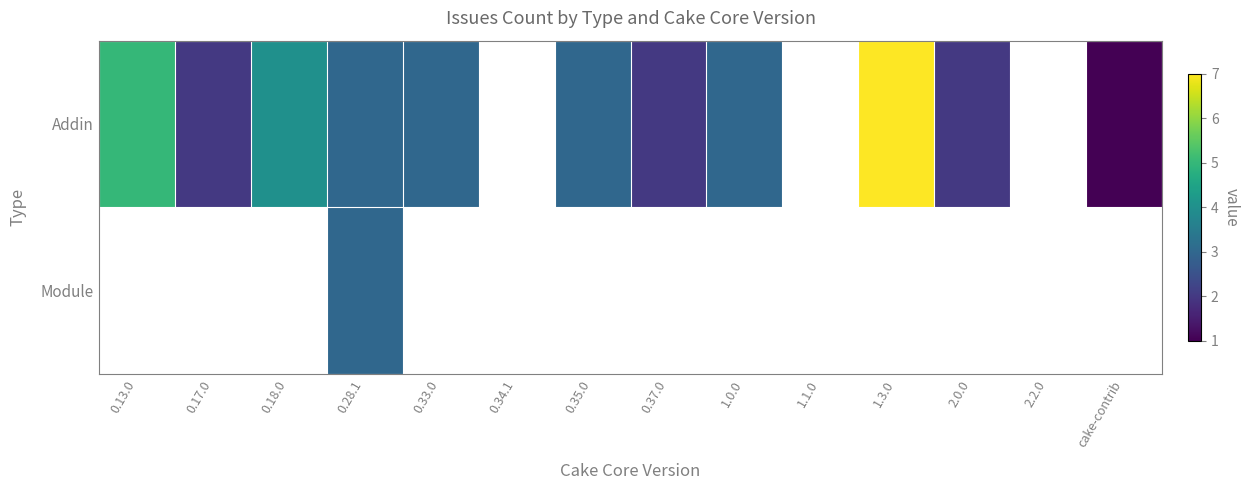

Is the value of Addin at 0.34.1 greater than the value of Module at 0.33.0?

No